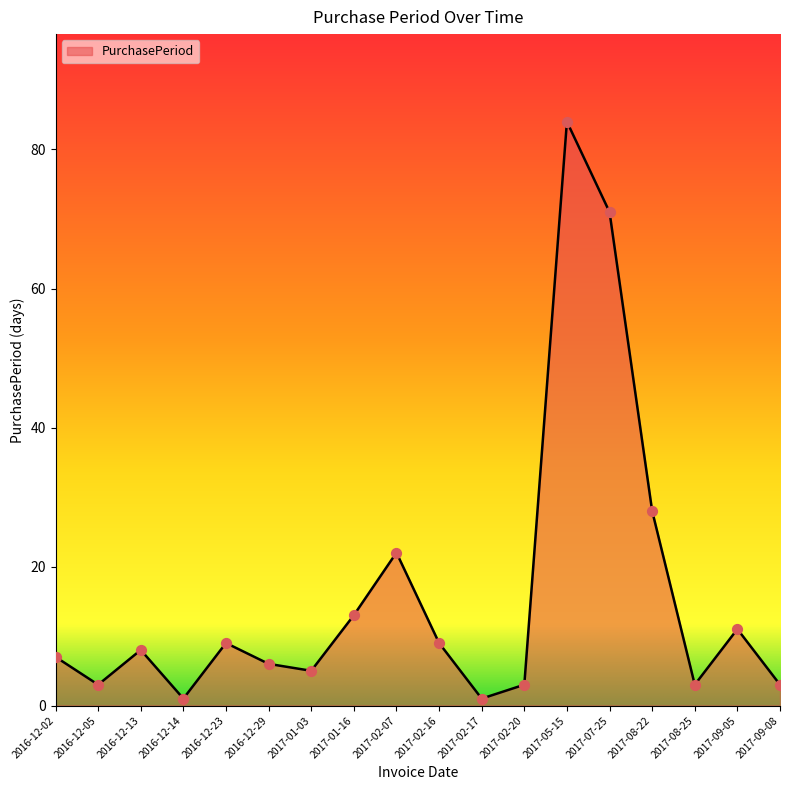

What is the ratio of the value at 2017-02-17 to the value at 2016-12-02?

0.1